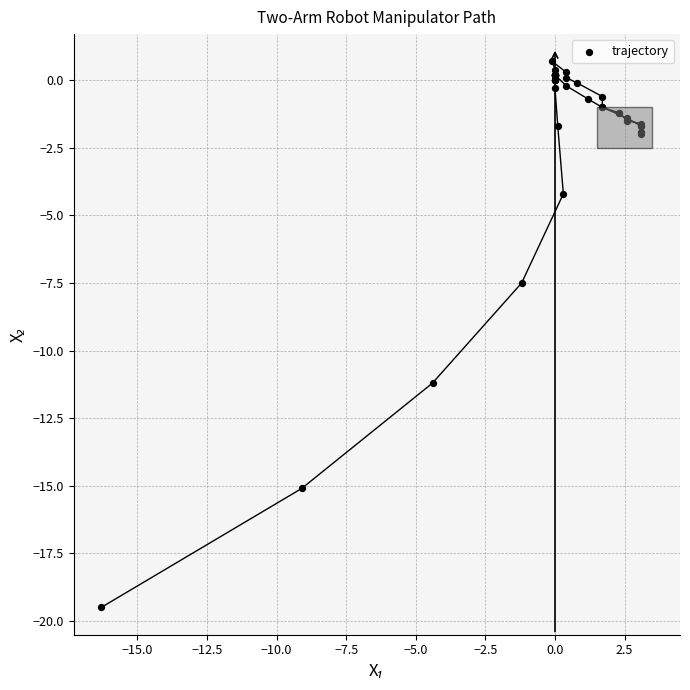

What Y value in the scatter plot is closest to -9?

-7.5